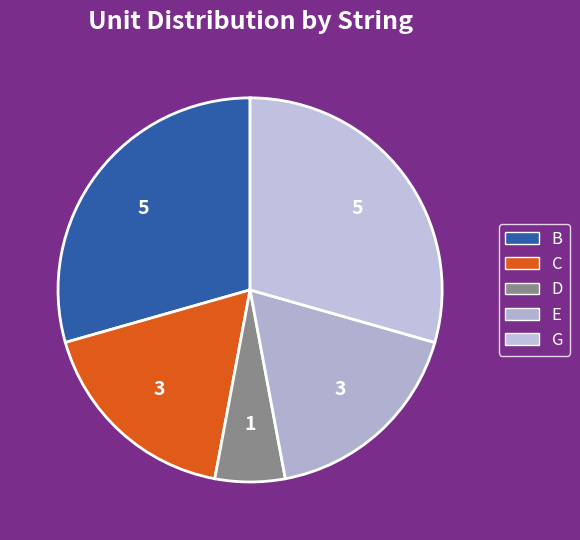

How many segments does this pie chart have?

5